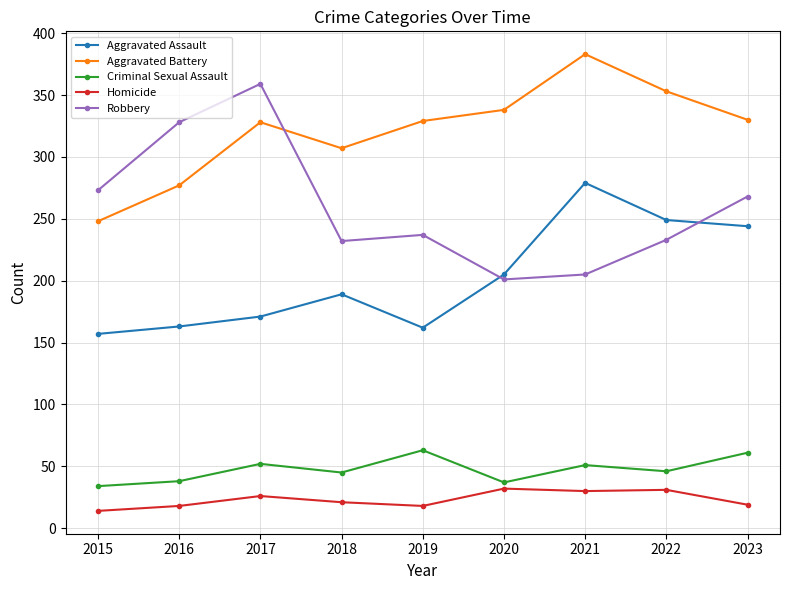

What are all the series names shown in the legend?

Aggravated Assault, Aggravated Battery, Criminal Sexual Assault, Homicide, Robbery